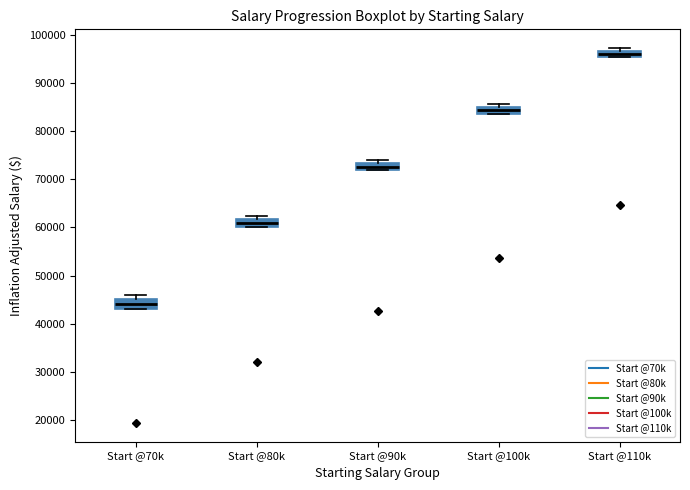

Which box's median line is the lowest?

Start @70k